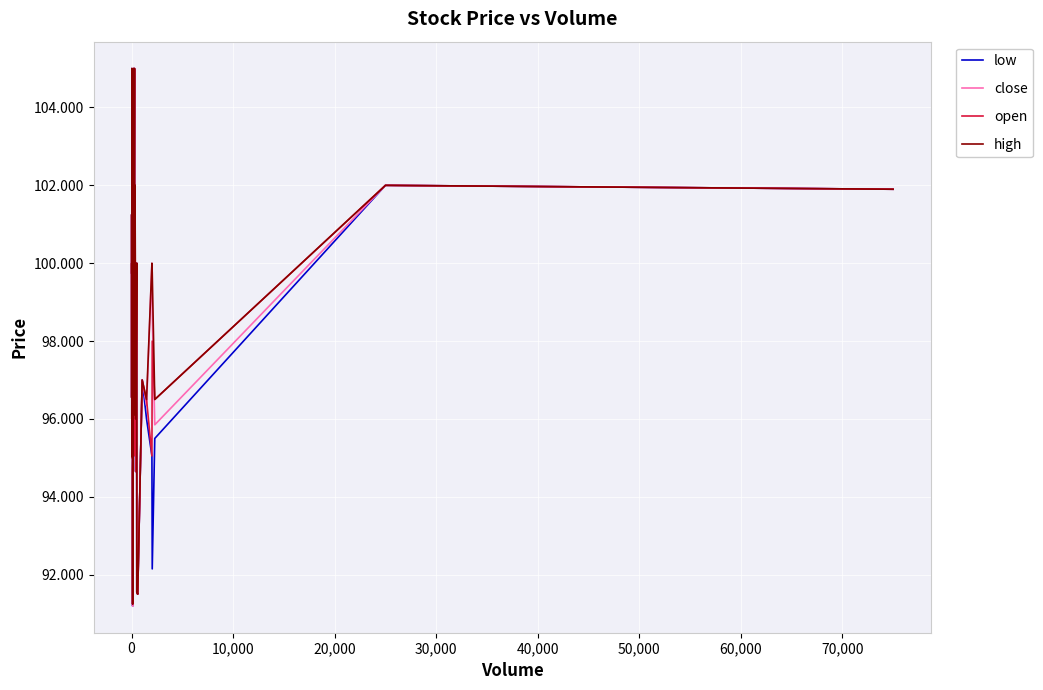

Rank the series by their maximum value, from highest to lowest.

low, close, open, high